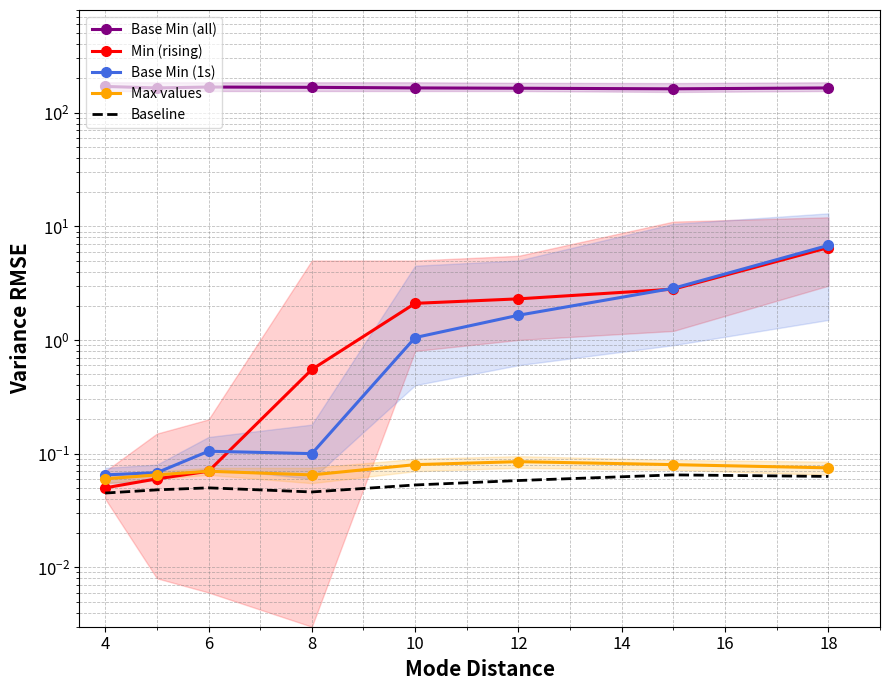

Which has a higher value, 14 or 2?

2